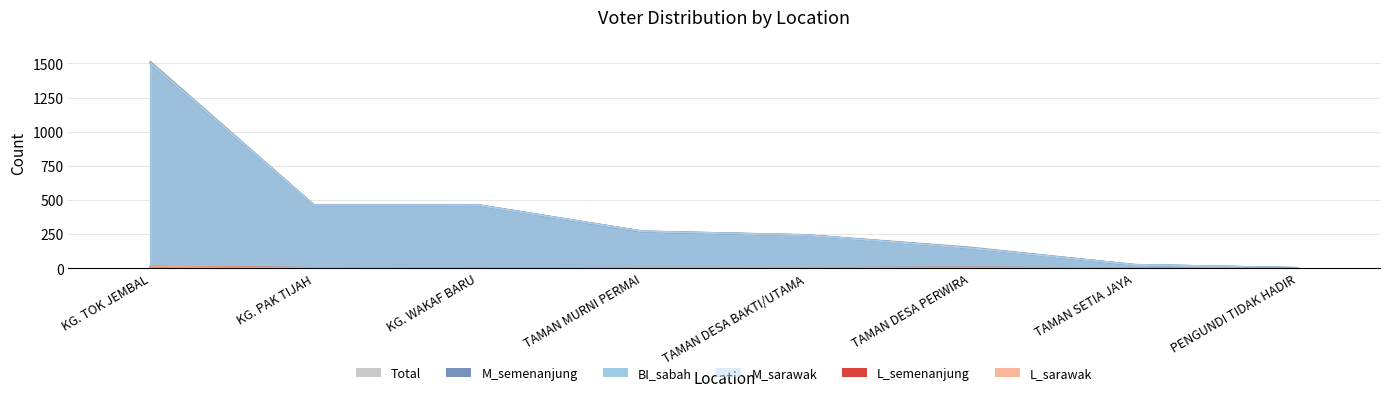

What is the value of the M_sarawak point at the 7th from the left?

24